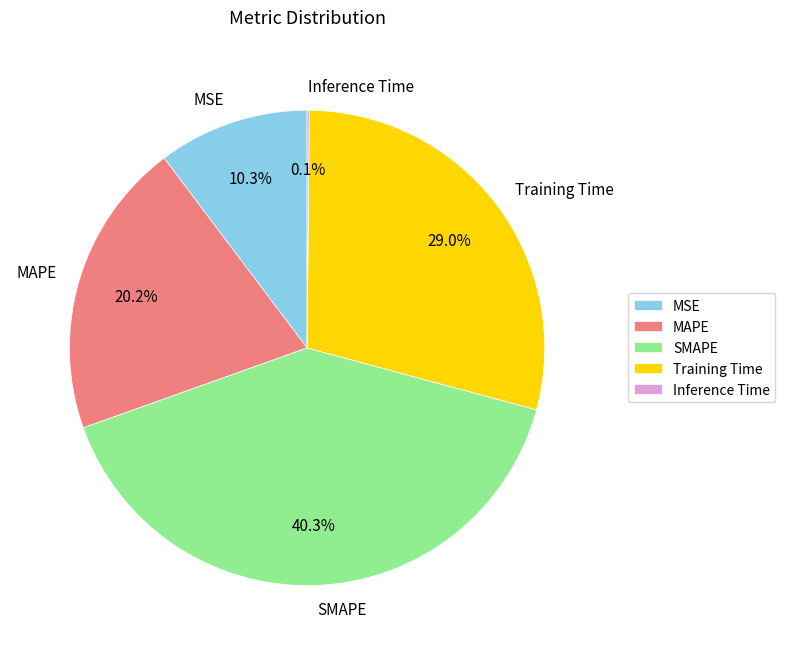

Is SMAPE the majority of the pie?

No